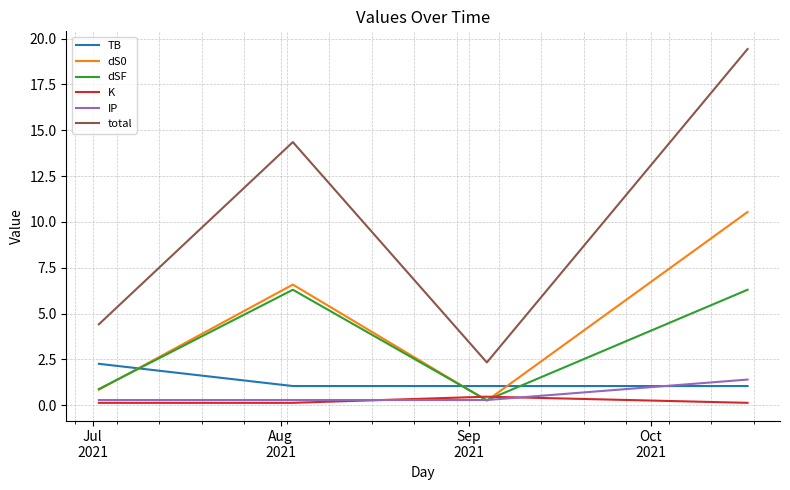

True or false: TB and dSF cross at least once.

True